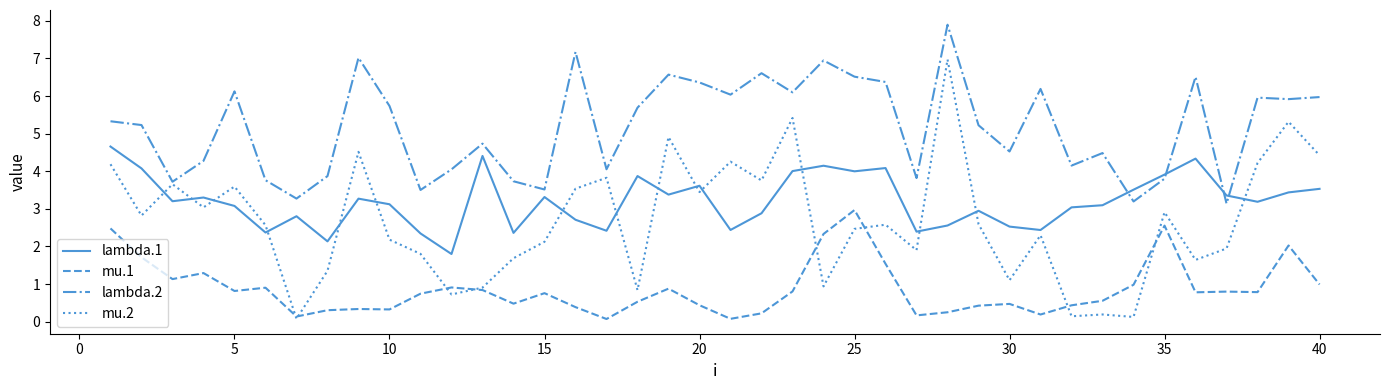

List the series in order of their peak value, lowest first.

mu.1, lambda.1, mu.2, lambda.2